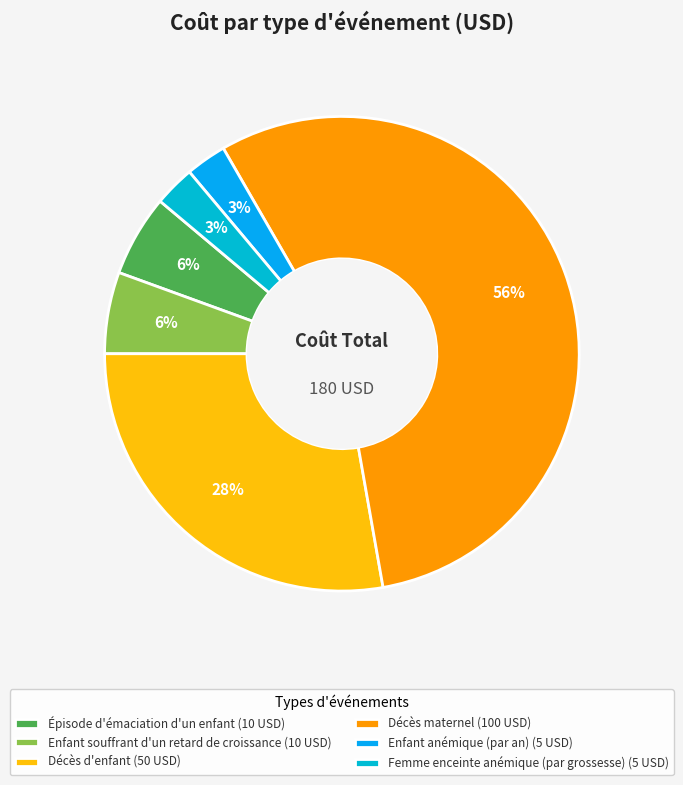

What is the ratio of the value at Décès d'enfant to the value at Enfant souffrant d'un retard de croissance?

5.0